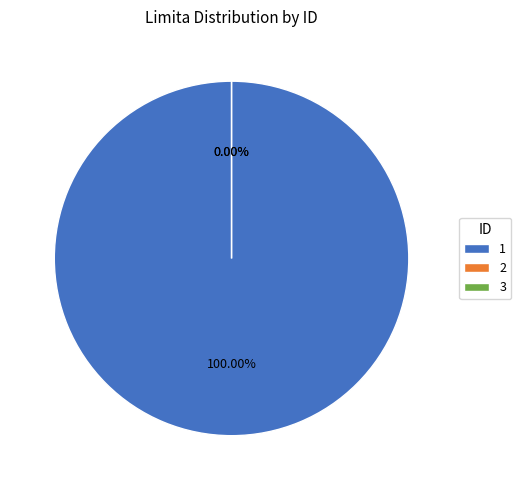

To the nearest percent, what is the combined percentage of 1 and 3?

100%